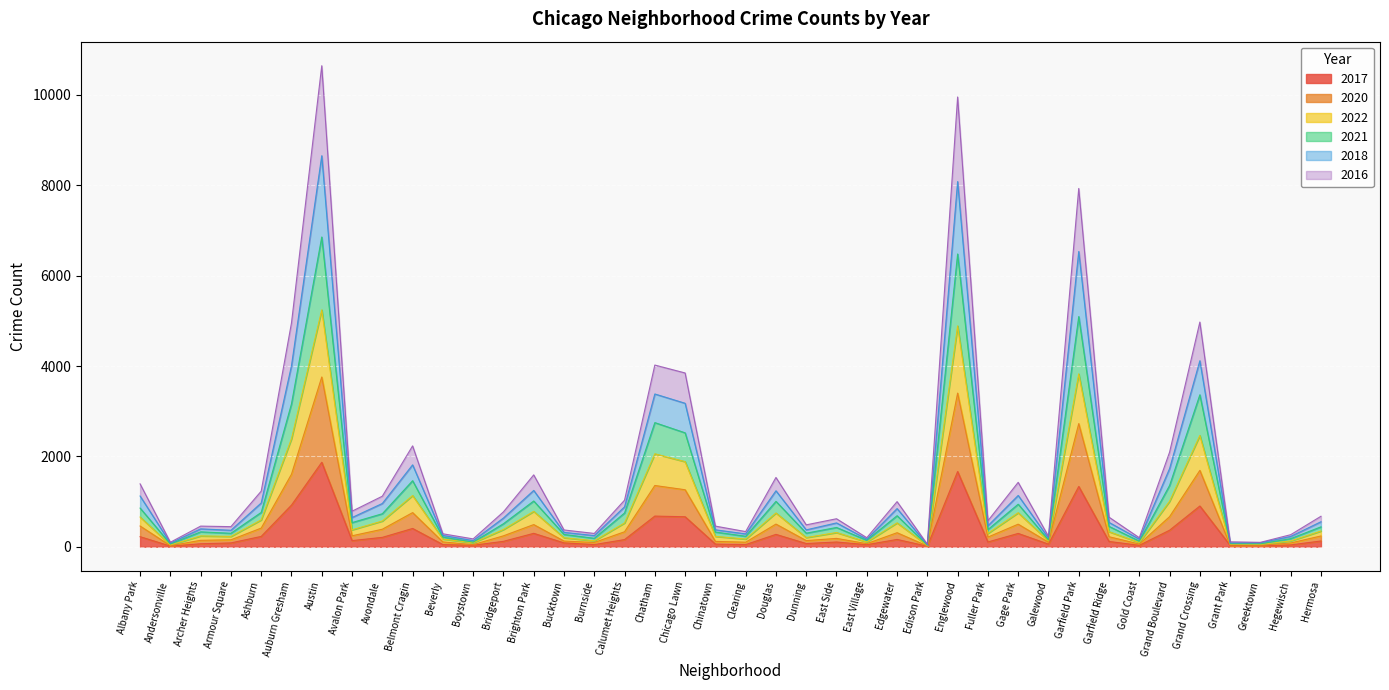

How many categories are shown in the chart?

40